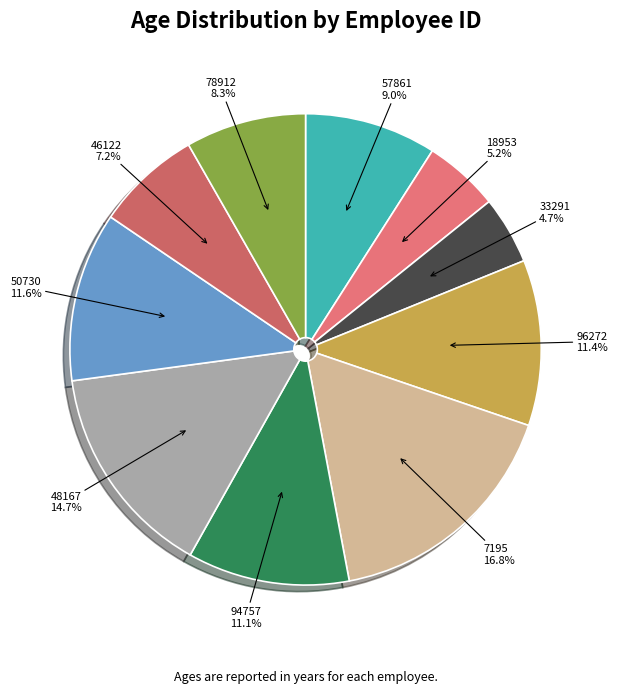

Count the number of slices in the pie.

10